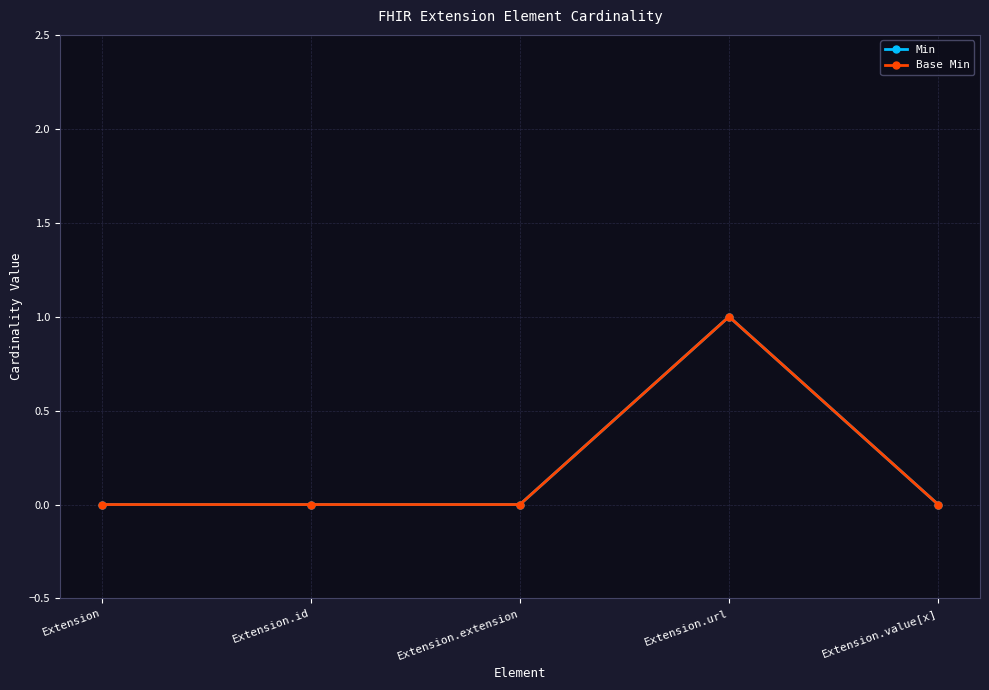

Which category has the highest value in the Min series?

Extension.url